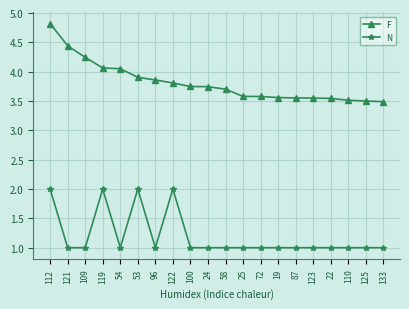

What is the greatest value displayed?

4.8